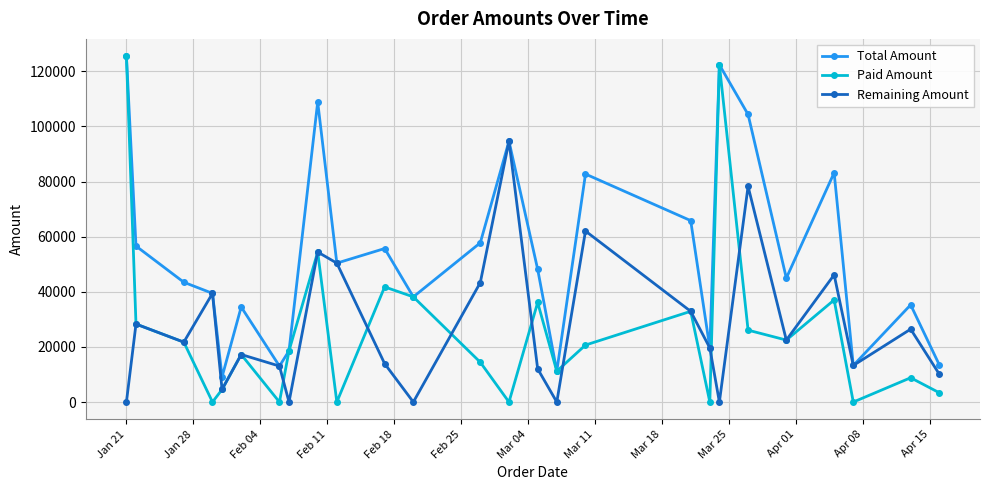

True or false: Paid Amount has more than 1 interior local peaks.

True